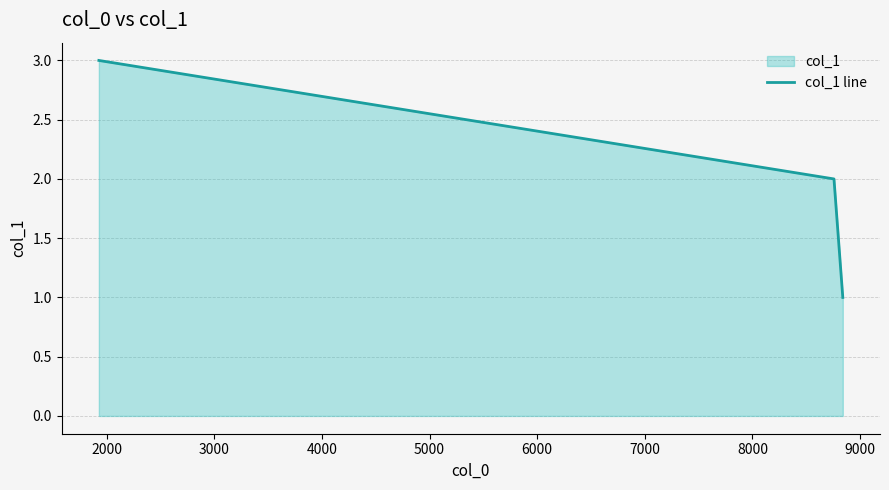

Count the number of data series in this chart.

1